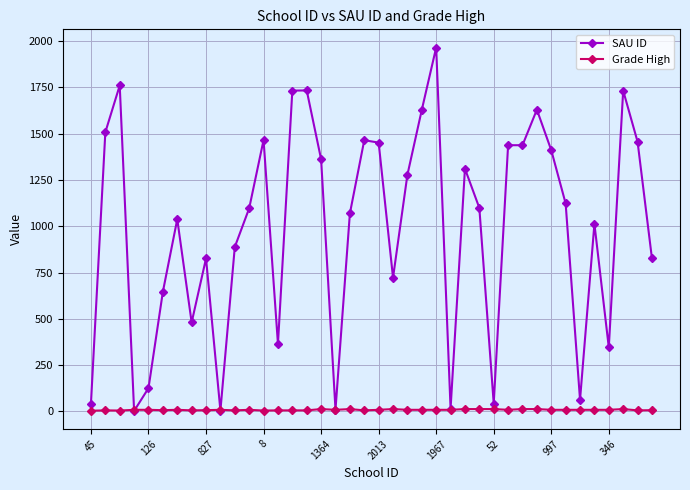

What is the minimum value shown in the chart?

2